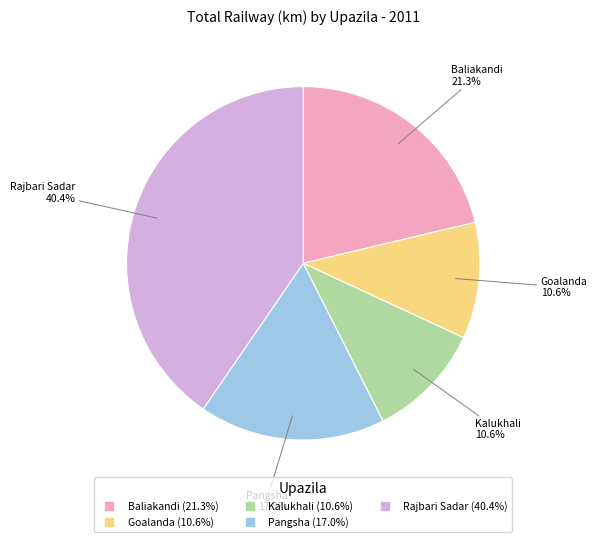

The Kalukhali slice represents 23% of the pie. True or false?

False